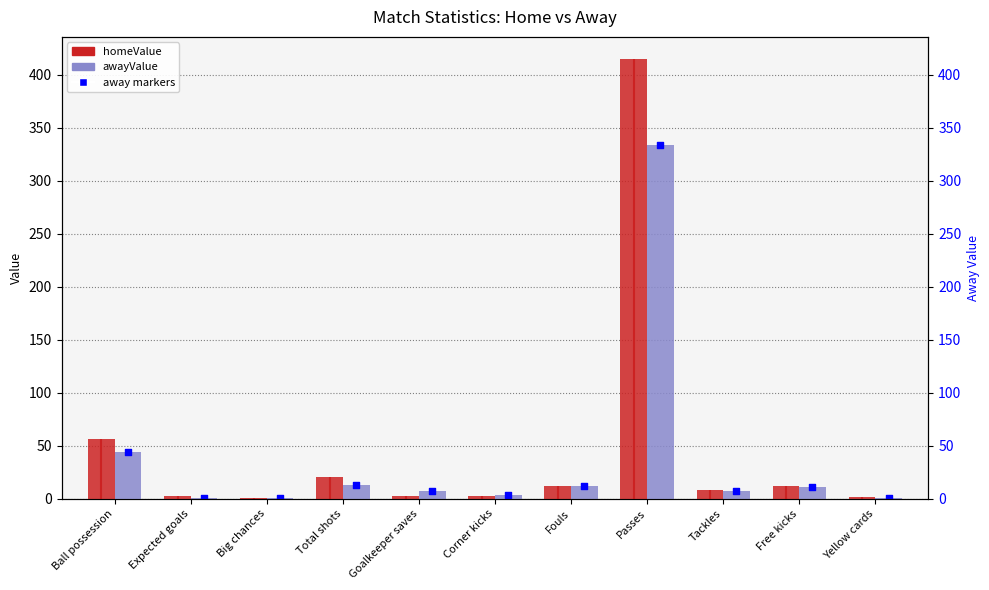

Which series contains the lowest Y value?

homeValue